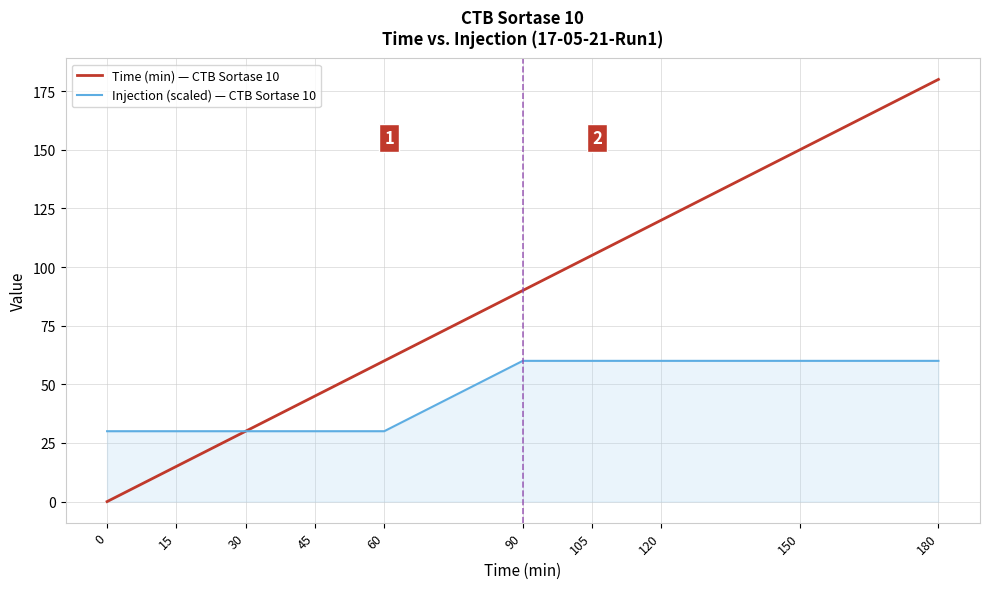

Reading left to right, list all the values displayed in this chart.

Time (min) — CTB Sortase 10: 0	15	30	45	60	90	105	120	150	180
Injection (scaled) — CTB Sortase 10: 30	30	30	30	30	60	60	60	60	60